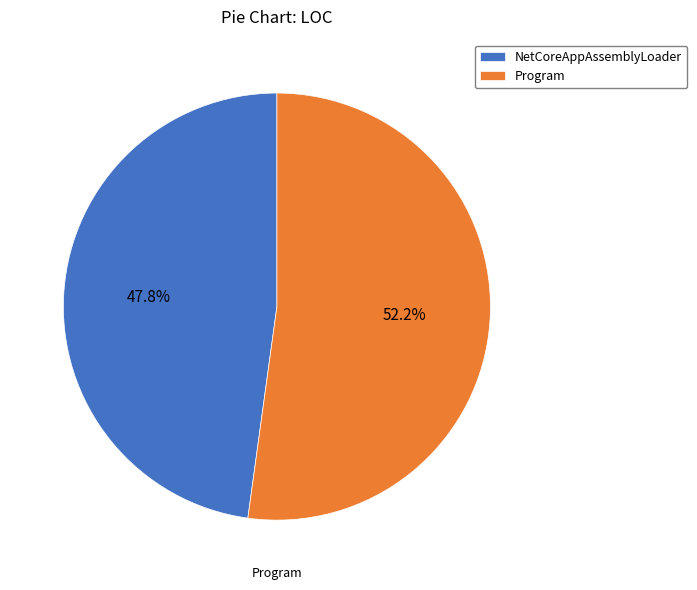

True or false: NetCoreAppAssemblyLoader accounts for 42% of the total.

False